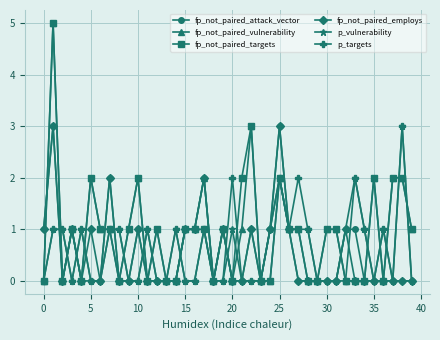

What is the maximum value for fp_not_paired_vulnerability?

5